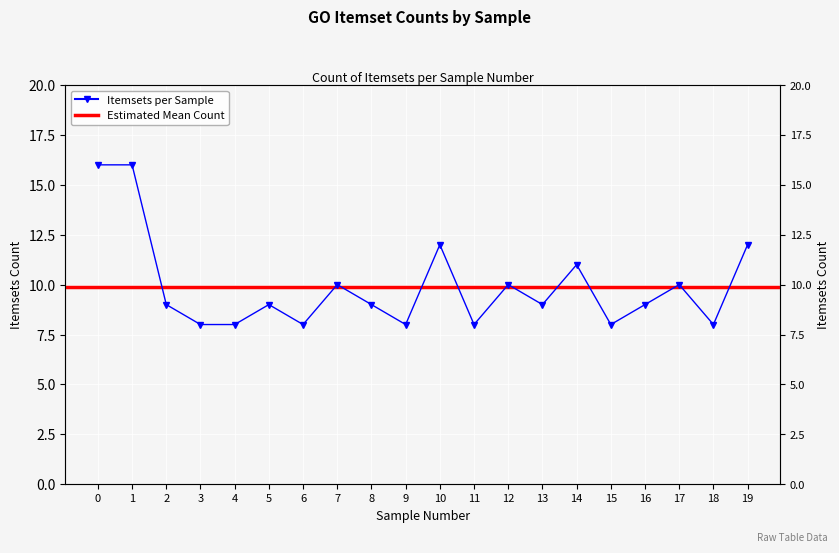

Rank the categories by value from lowest to highest.

3, 4, 6, 9, 11, 15, 18, 2, 5, 8, 13, 16, 7, 12, 17, 14, 10, 19, 0, 1